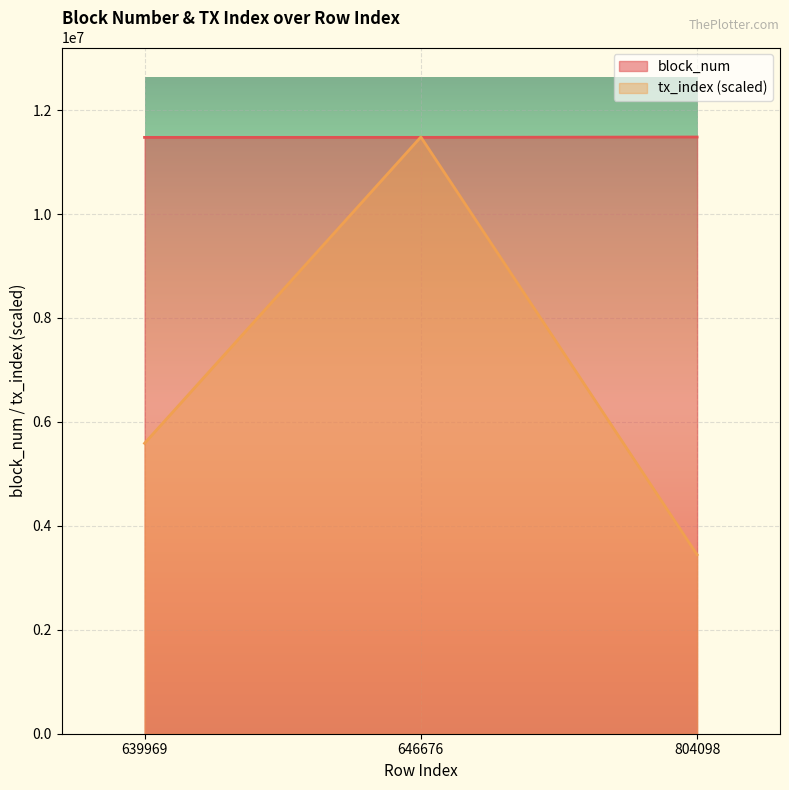

What is the difference between the maximum and minimum values in the tx_index series?

8037731.8